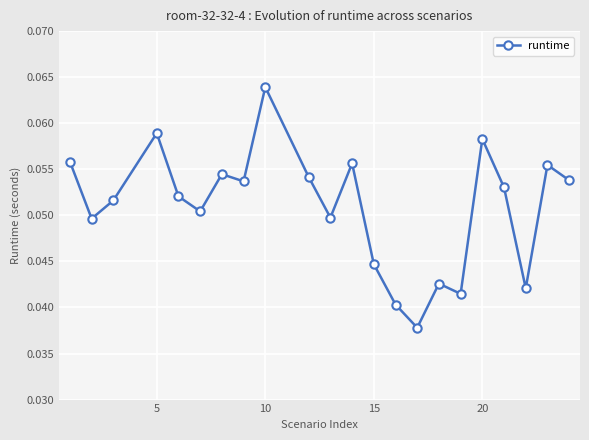

What is the sum of all values?

1.1